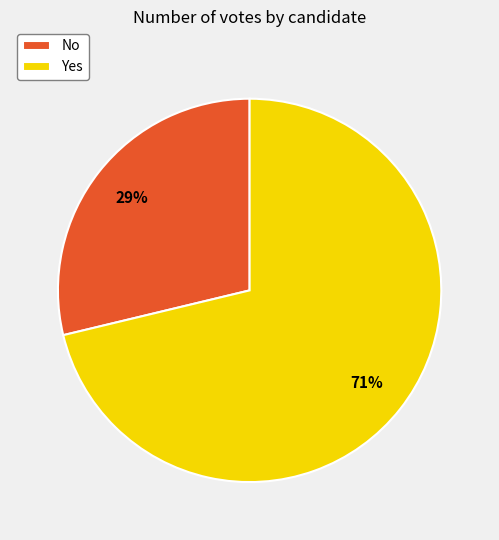

Which slice is the smallest?

No